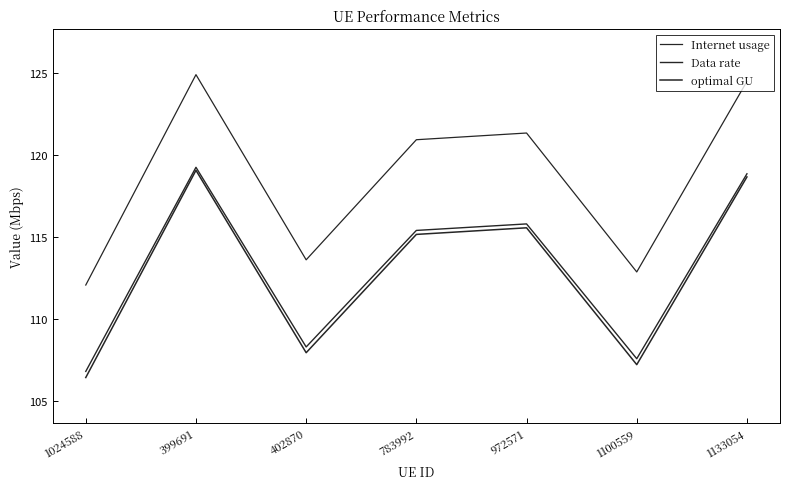

At which category is the sum across all series the highest?

399691